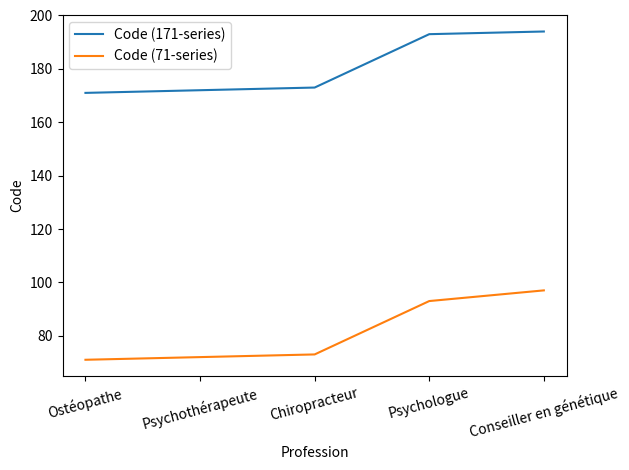

Is the value of Code (71-series) at Conseiller en génétique greater than the value of Code (171-series) at Ostéopathe?

No